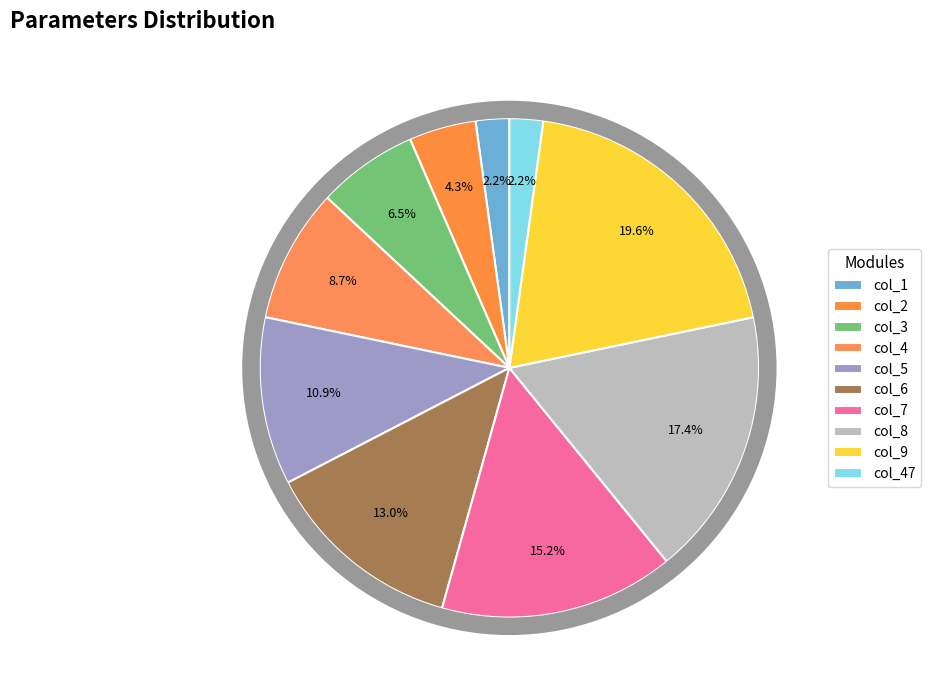

Is it true that col_2 is 1% of the pie?

False